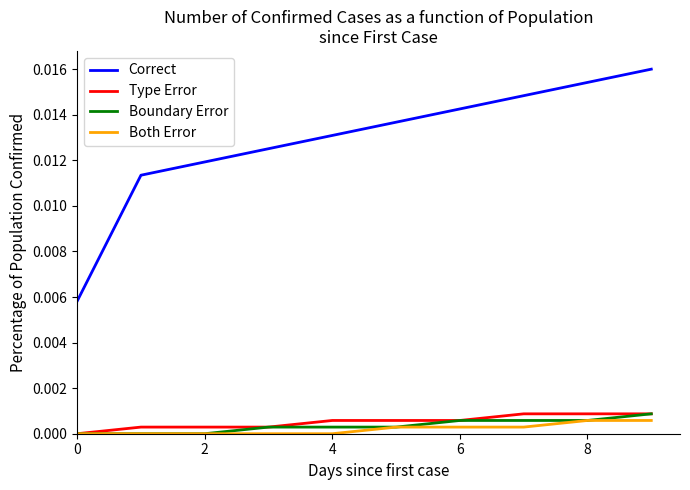

Which series has the largest range (max minus min)?

Correct